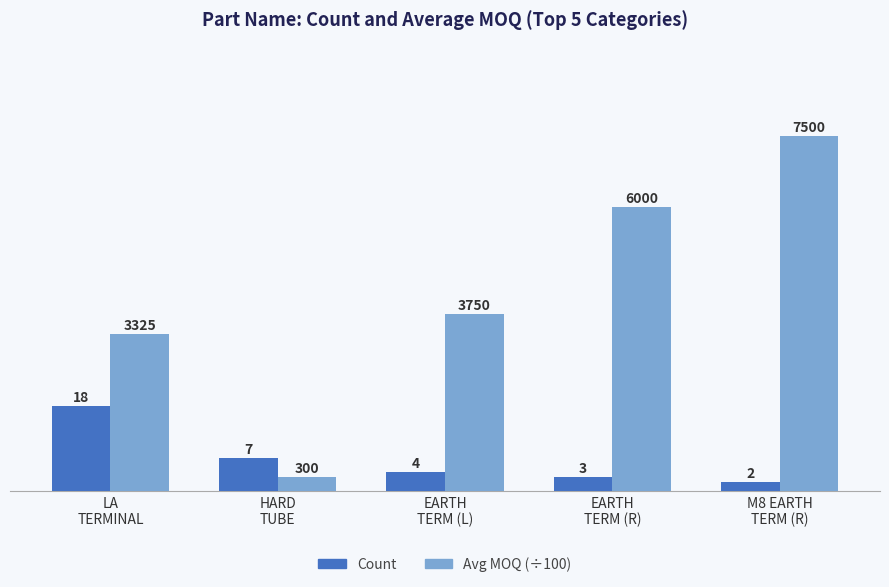

What is the spread (max minus min) of values at HARD
TUBE?

4.0